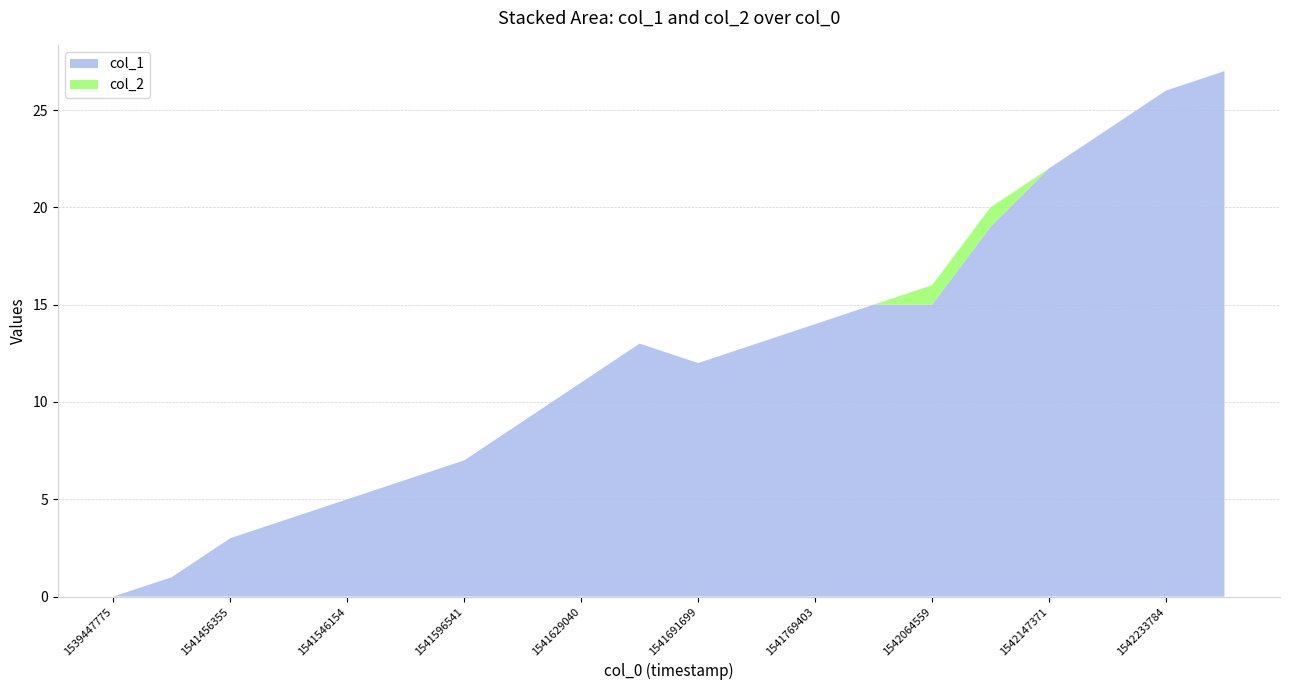

Reading right to left, what are all the values shown in this chart?

col_1: 27	26	24	22	19	15	15	14	13	12	13	11	9	7	6	5	4	3	1	0
col_2: 0	0	0	0	1	1	0	0	0	0	0	0	0	0	0	0	0	0	0	0